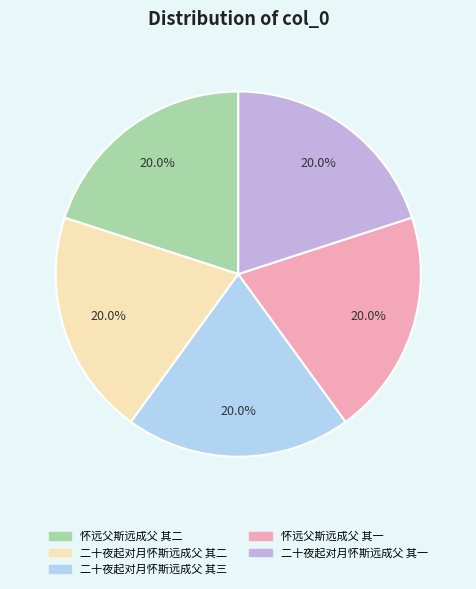

Combined, do 二十夜起对月怀斯远成父 其二 and 怀远父斯远成父 其二 account for over 50%?

No